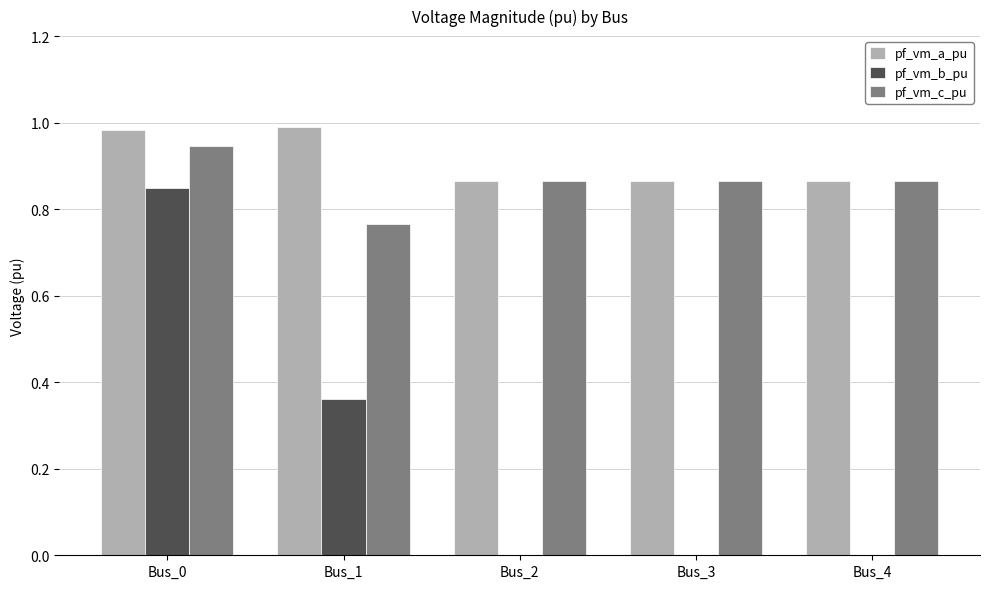

How many groups of bars are there?

5